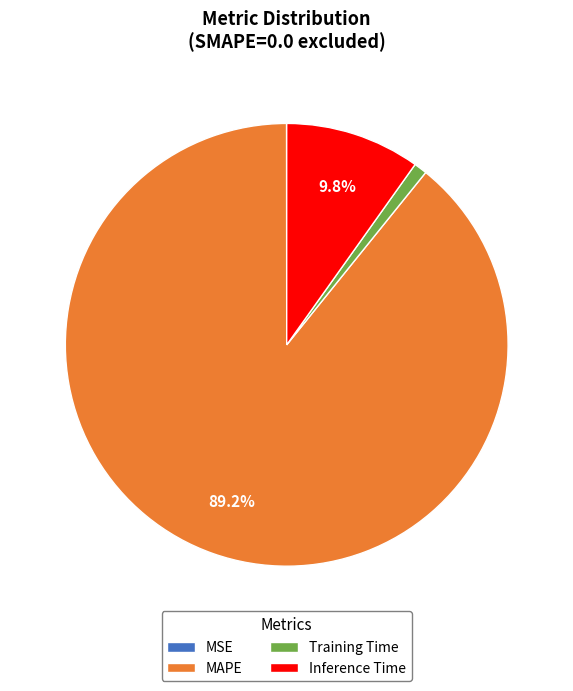

To the nearest percent, what is the difference between the largest and smallest slice percentages?

89%